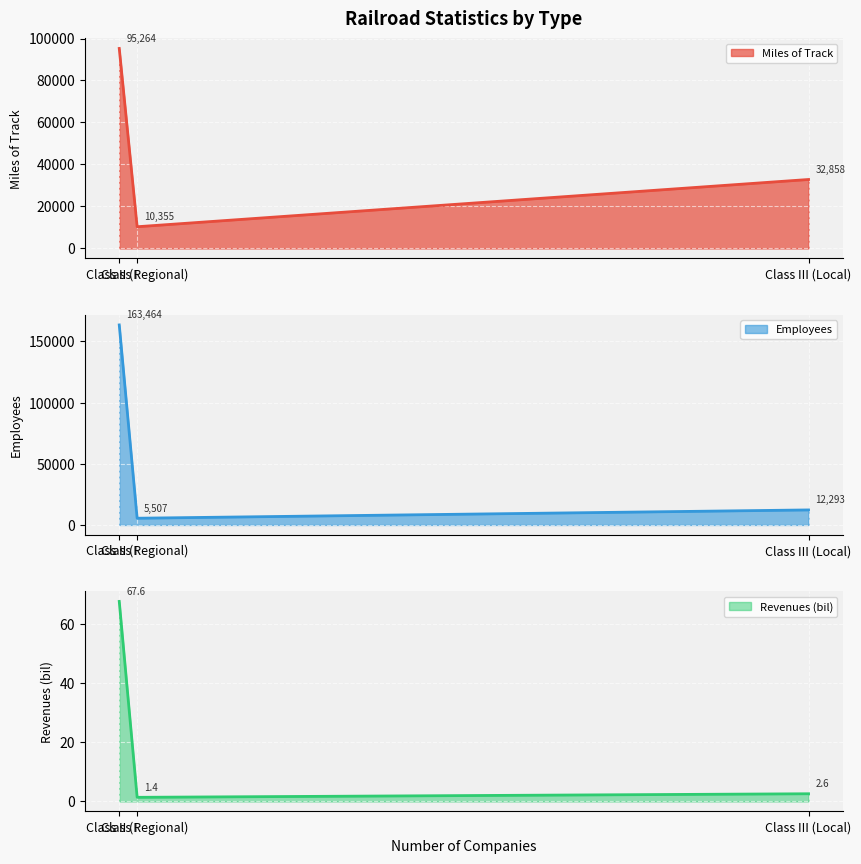

The value of Employees at Class III (Local) is 12293.0. True or false?

True